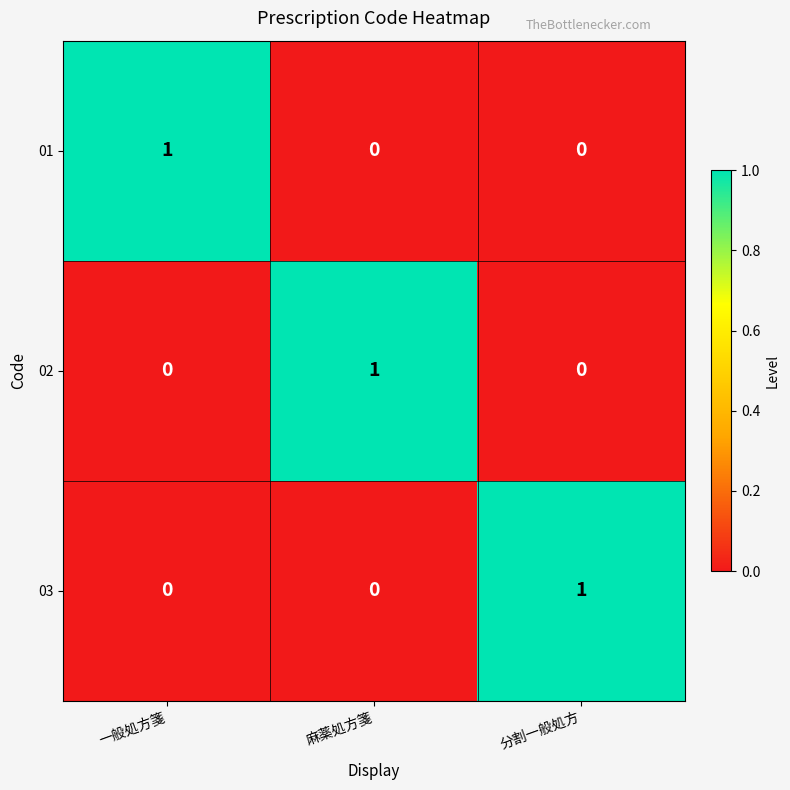

Count the 01 values in the range 0 to 1.

3